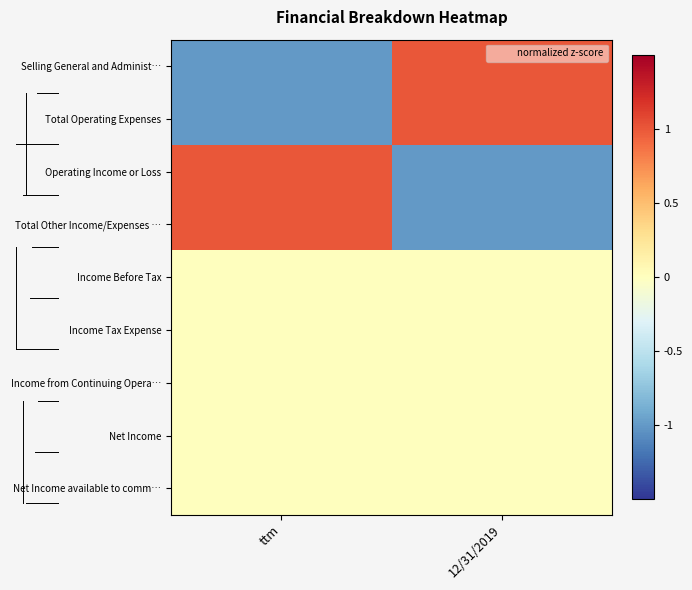

Which label corresponds to the largest value in the chart?

12/31/2019